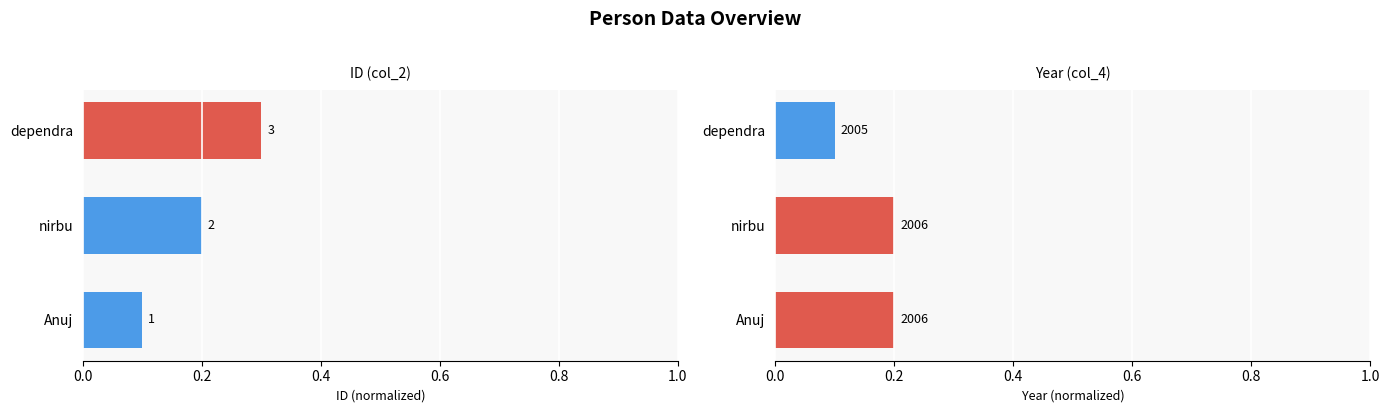

What is the value of the col_4 bar at the 1st from the left?

0.2